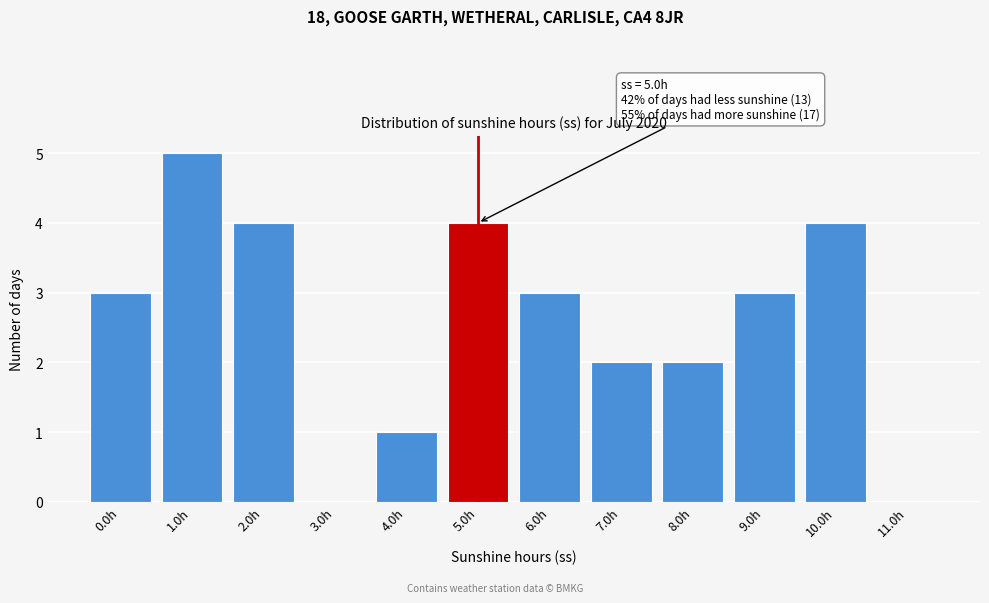

Reading left to right, list all the values displayed in this chart.

0.0h=3	1.0h=5	2.0h=4	3.0h=0	4.0h=1	5.0h=4	6.0h=3	7.0h=2	8.0h=2	9.0h=3	10.0h=4	11.0h=0